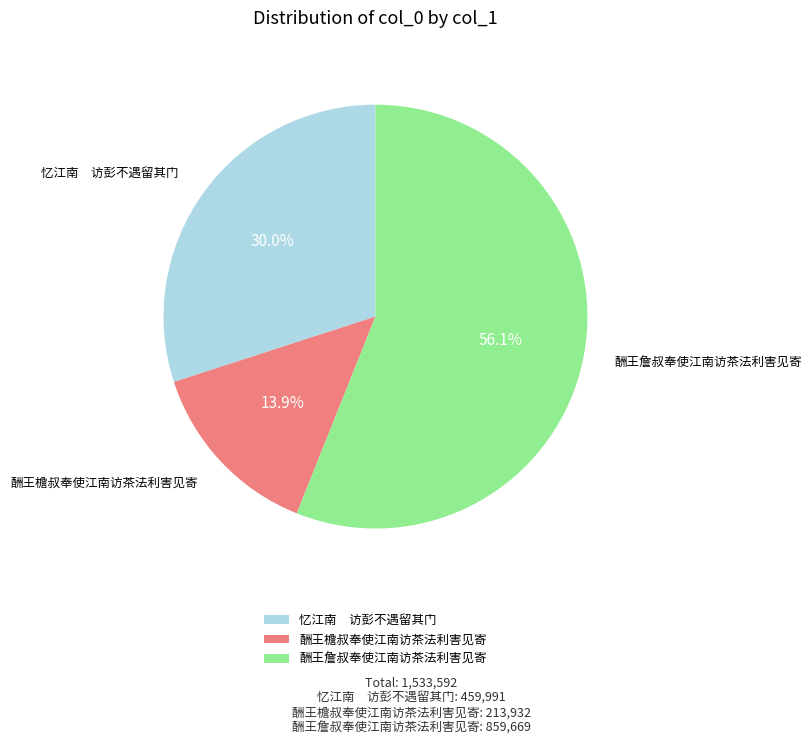

Rank the categories by value from lowest to highest.

酬王檐叔奉使江南访茶法利害见寄, 忆江南 访彭不遇留其门, 酬王詹叔奉使江南访茶法利害见寄